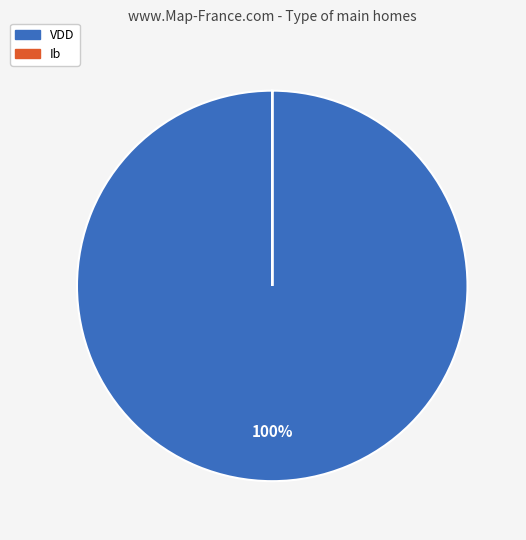

Which slice represents more than half of the pie?

VDD